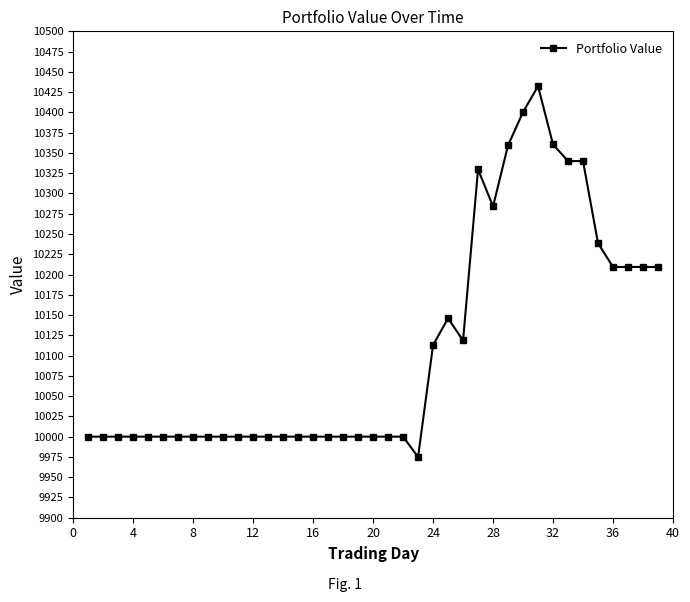

True or false: the data has more than 1 interior local peaks.

True